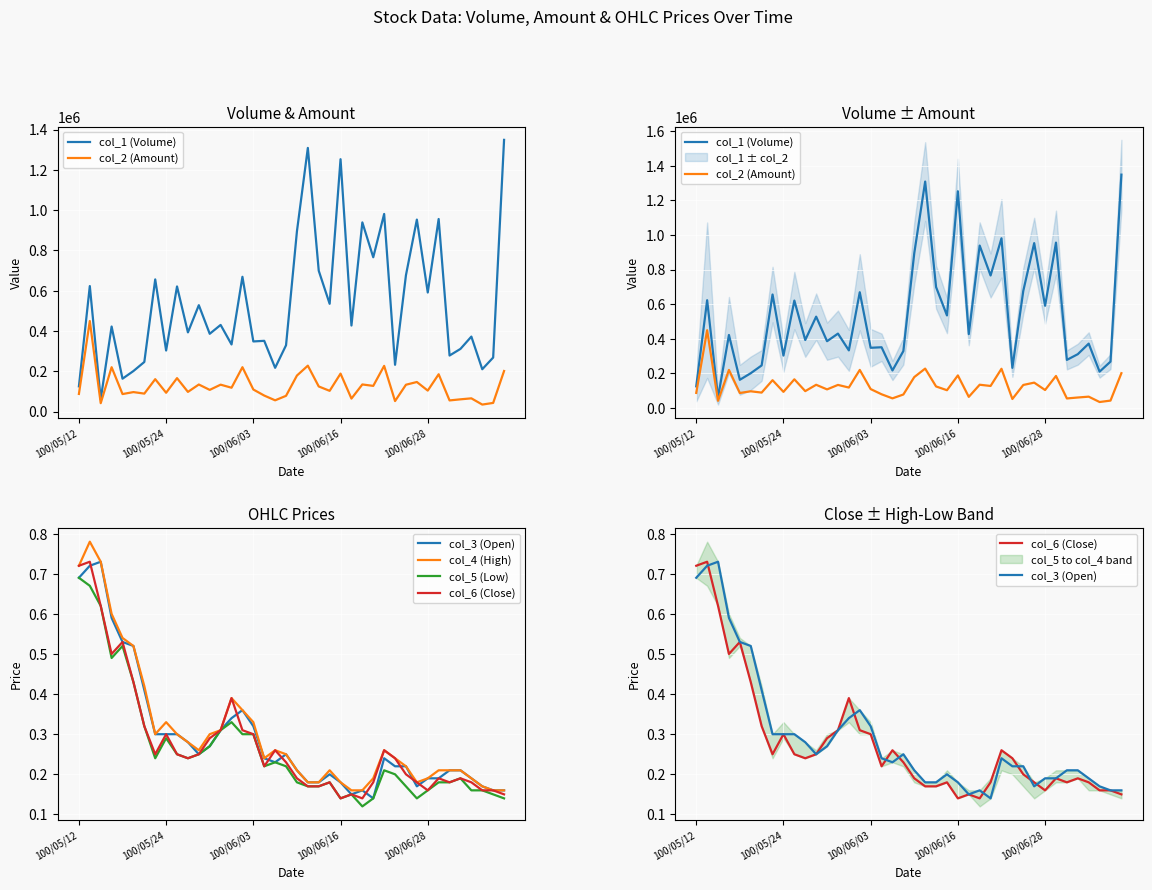

Reading left to right, extract all data points from this chart.

col_1 (Volume): 125000.0	623000.0	61000.0	422000.0	163000.0	201000.0	246000.0	656000.0	303000.0	621000.0	393000.0	528000.0	386000.0	430000.0	333000.0	669000.0	348000.0	351000.0	217000.0	329000.0	895000.0	1309000.0	699000.0	535000.0	1253000.0	427000.0	939000.0	766000.0	981000.0	232000.0	677000.0	953000.0	591000.0	956000.0	278000.0	311000.0	372000.0	210000.0	268000.0	1349000.0
col_2 (Amount): 87250.0	449490.0	41310.0	219970.0	86680.0	96460.0	88930.0	160590.0	93180.0	165690.0	97430.0	134080.0	107460.0	133300.0	118140.0	220050.0	109260.0	79230.0	55590.0	77900.0	178590.0	227650.0	124430.0	102700.0	188210.0	64260.0	134370.0	127270.0	226650.0	51910.0	133000.0	146560.0	103880.0	184970.0	55080.0	60530.0	65420.0	34490.0	42680.0	201100.0
col_3 (Open): 0.7	0.7	0.7	0.6	0.5	0.5	0.4	0.3	0.3	0.3	0.3	0.2	0.3	0.3	0.3	0.4	0.3	0.2	0.2	0.2	0.2	0.2	0.2	0.2	0.2	0.1	0.2	0.1	0.2	0.2	0.2	0.2	0.2	0.2	0.2	0.2	0.2	0.2	0.2	0.2
col_4 (High): 0.7	0.8	0.7	0.6	0.5	0.5	0.4	0.3	0.3	0.3	0.3	0.3	0.3	0.3	0.4	0.4	0.3	0.2	0.3	0.2	0.2	0.2	0.2	0.2	0.2	0.2	0.2	0.2	0.3	0.2	0.2	0.2	0.2	0.2	0.2	0.2	0.2	0.2	0.2	0.2
col_5 (Low): 0.7	0.7	0.6	0.5	0.5	0.4	0.3	0.2	0.3	0.2	0.2	0.2	0.3	0.3	0.3	0.3	0.3	0.2	0.2	0.2	0.2	0.2	0.2	0.2	0.1	0.1	0.1	0.1	0.2	0.2	0.2	0.1	0.2	0.2	0.2	0.2	0.2	0.2	0.1	0.1
col_6 (Close): 0.7	0.7	0.6	0.5	0.5	0.4	0.3	0.2	0.3	0.2	0.2	0.2	0.3	0.3	0.4	0.3	0.3	0.2	0.3	0.2	0.2	0.2	0.2	0.2	0.1	0.1	0.1	0.2	0.3	0.2	0.2	0.2	0.2	0.2	0.2	0.2	0.2	0.2	0.2	0.1